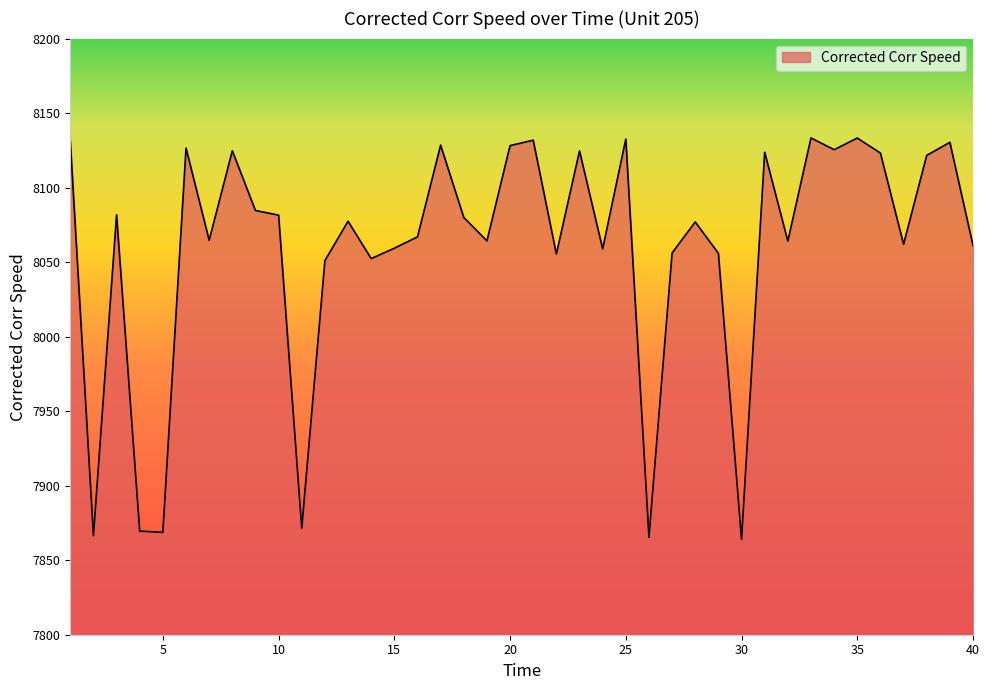

What is the difference between the maximum and minimum values?

269.3